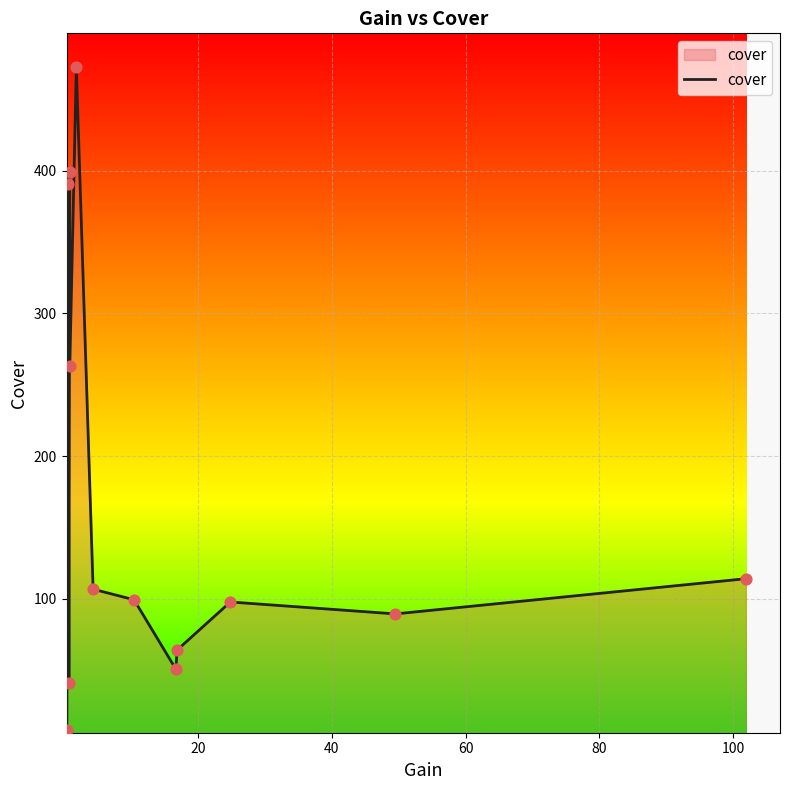

What is the greatest value displayed?

472.5